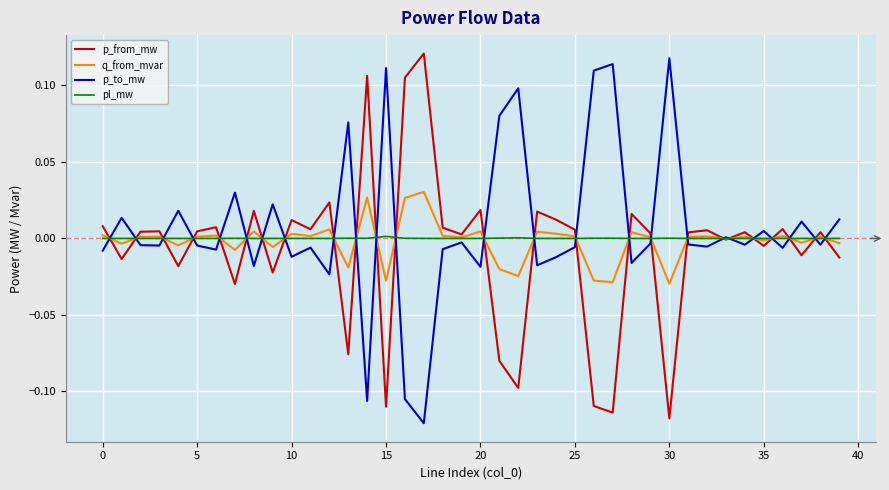

What are all the series names shown in the legend?

p_from_mw, q_from_mvar, p_to_mw, pl_mw